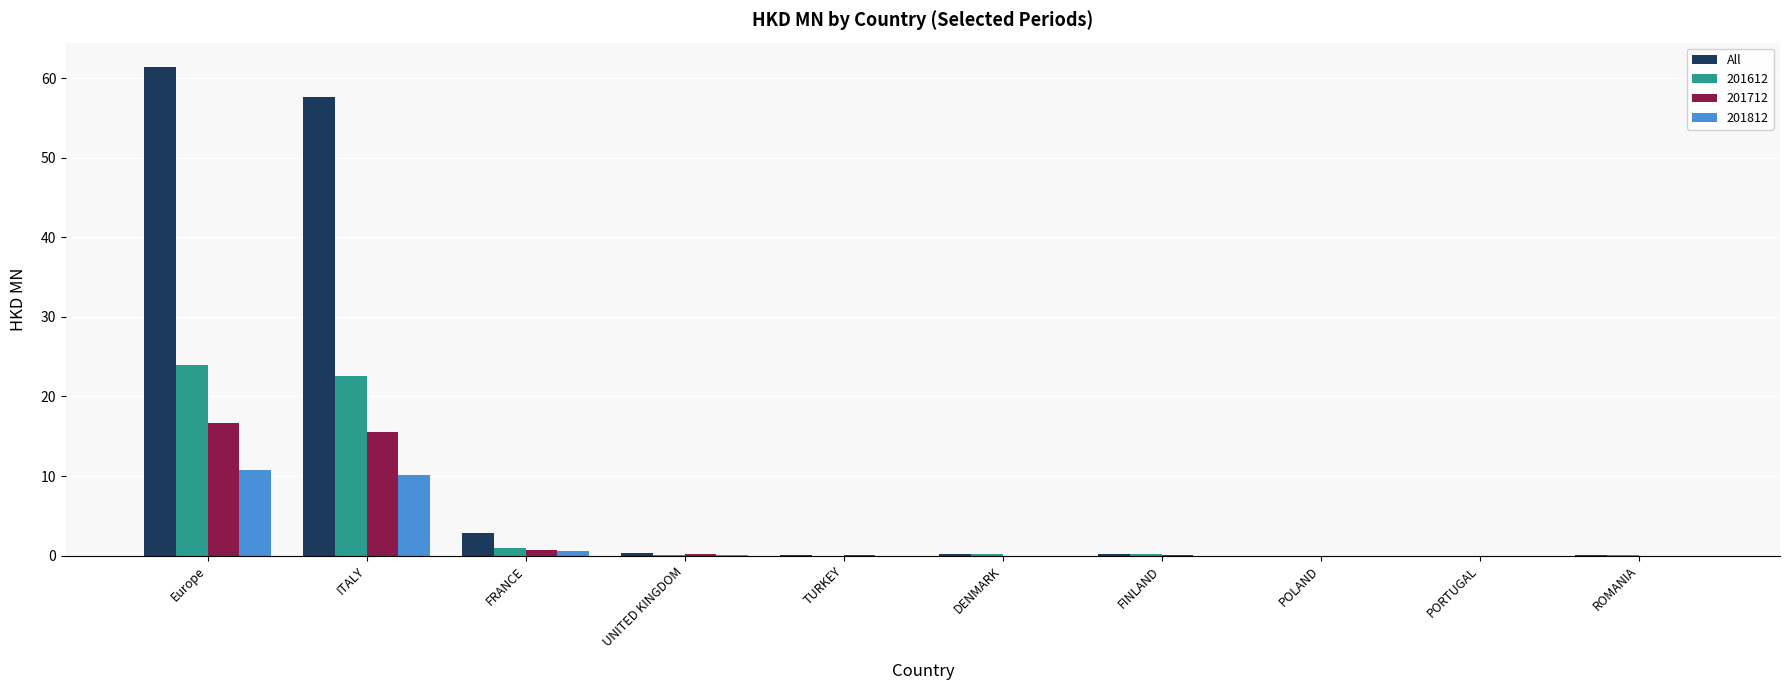

What is the sum of all 201612 values?

48.0